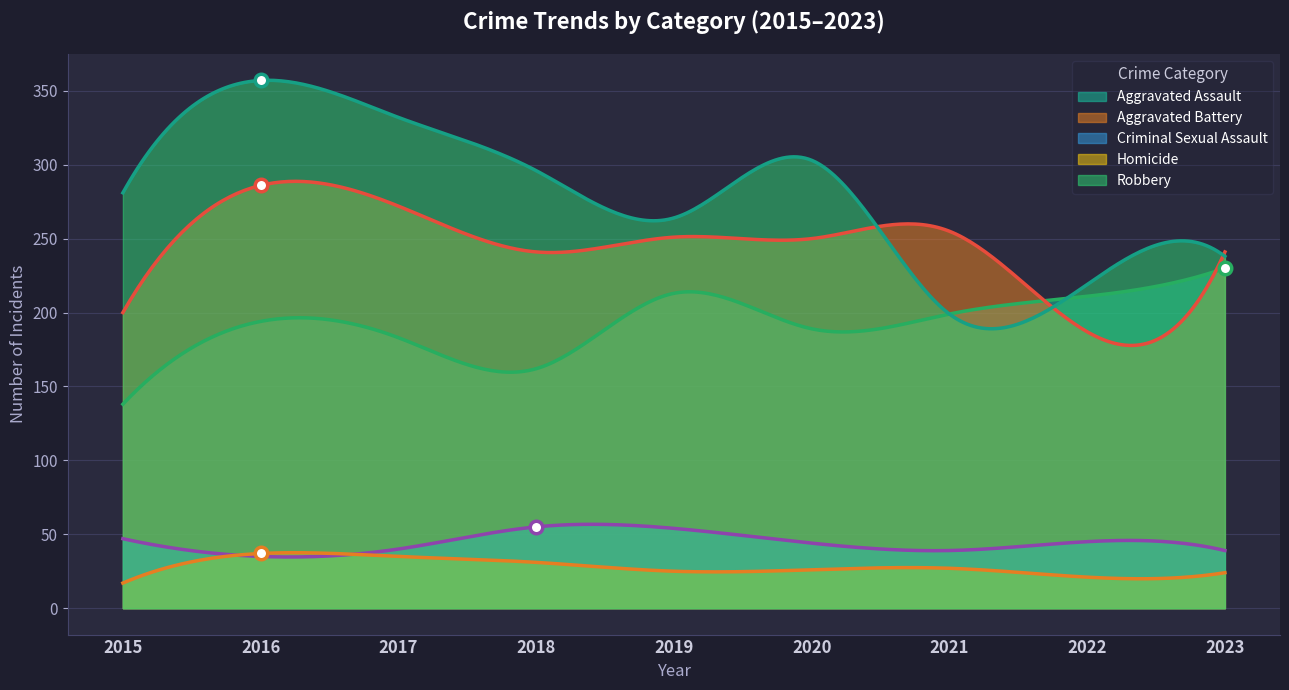

How many distinct data groups are displayed?

5